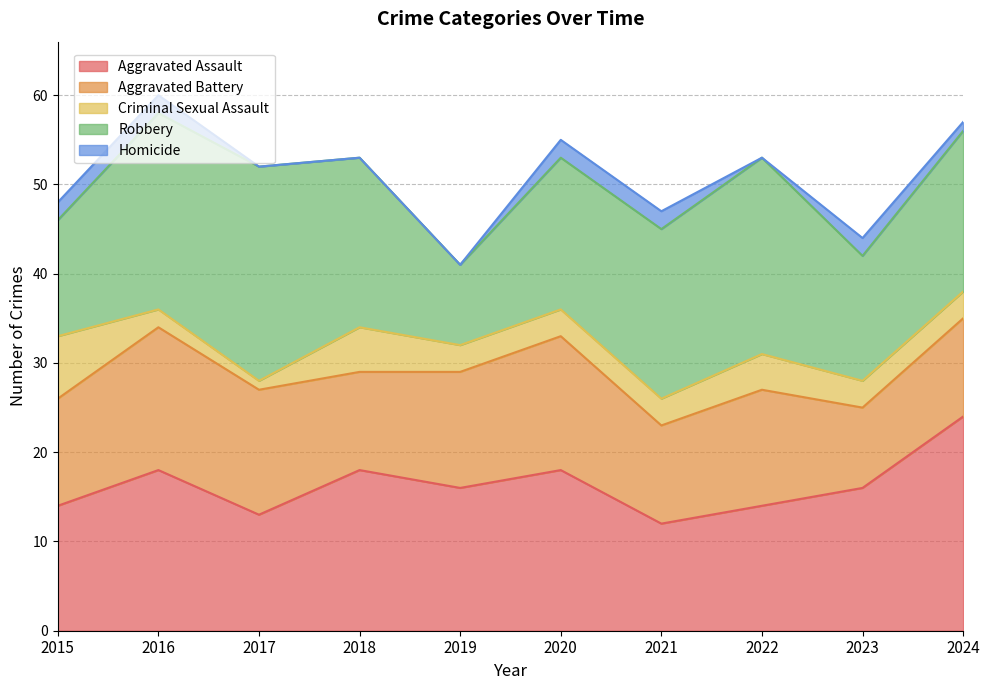

True or false: Aggravated Assault and Homicide cross at least once.

False